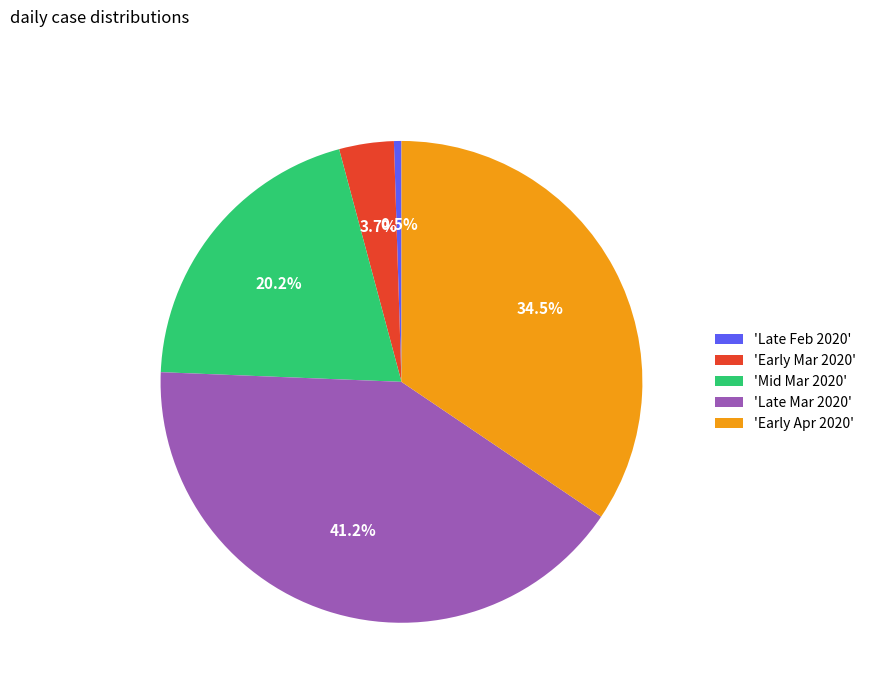

Which category has the smallest portion of the pie?

'Late Feb 2020'